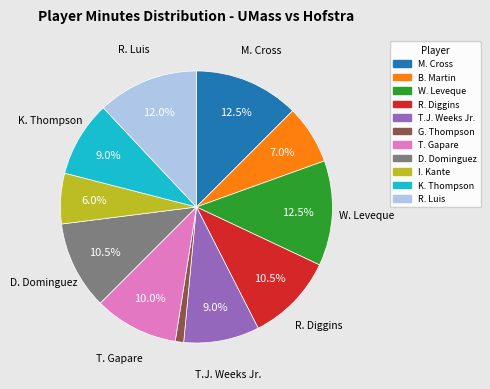

To the nearest percent, what portion does G. Thompson represent?

1%